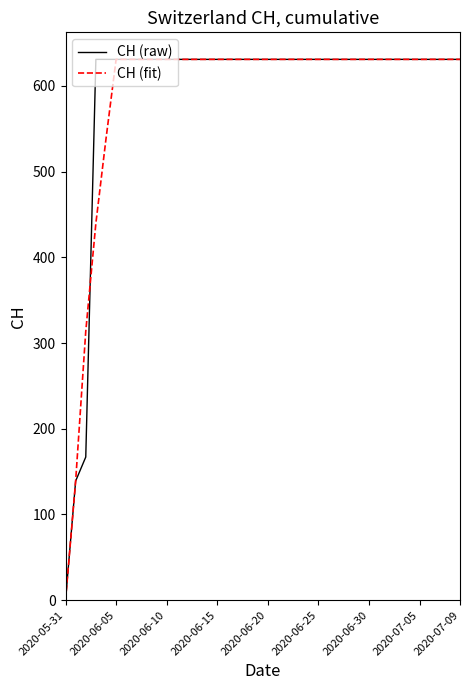

What is the highest value of the CH (raw) series?

631.0